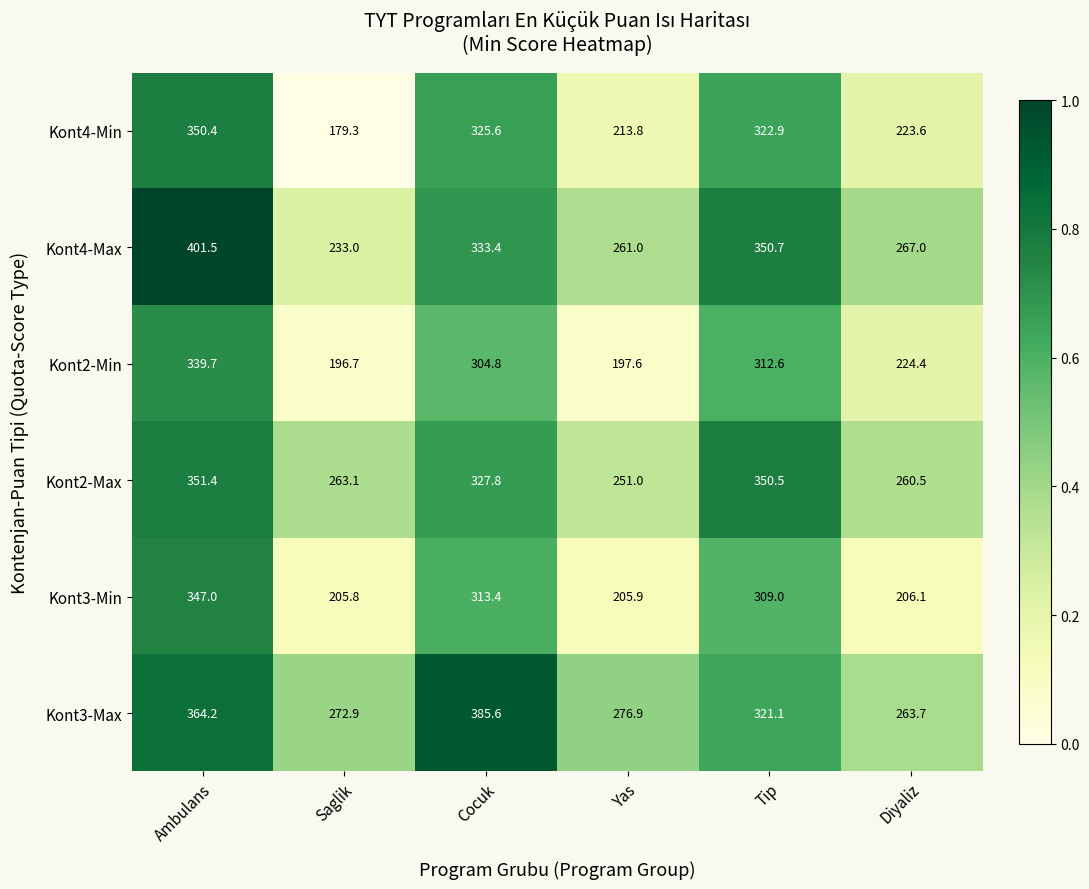

Which series has the largest total across all categories?

Kont3-Max